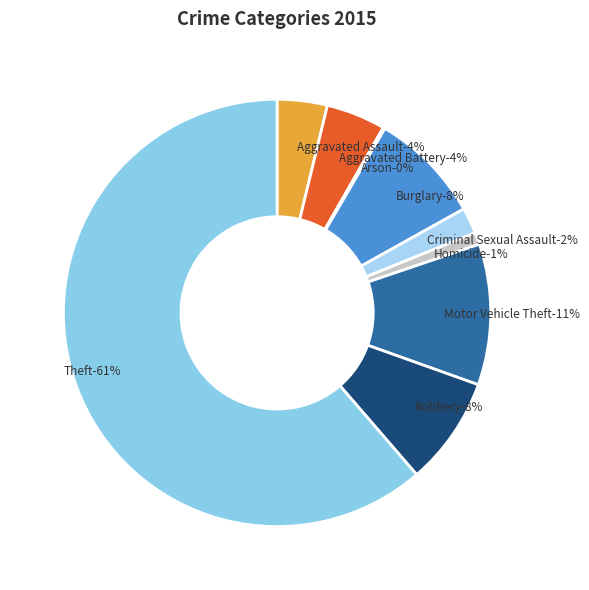

Which slice is the largest?

Theft